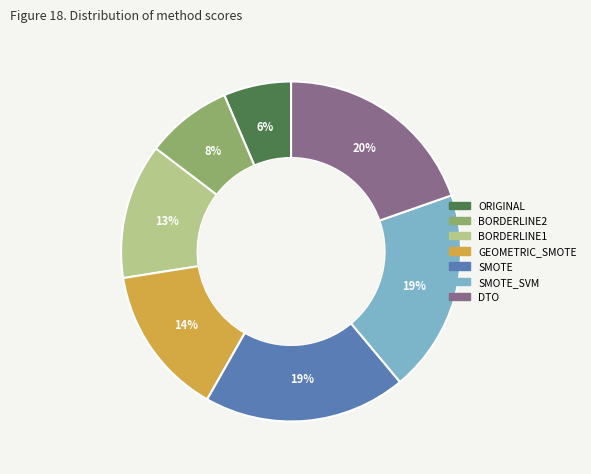

Does any single category account for the majority?

No